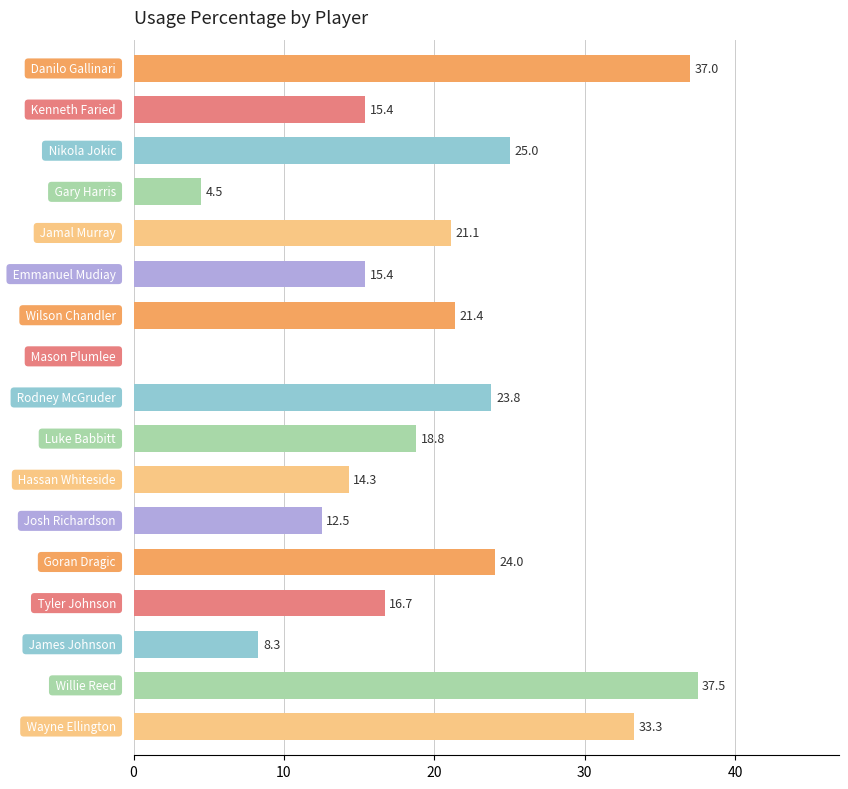

What is the greatest value displayed?

37.5